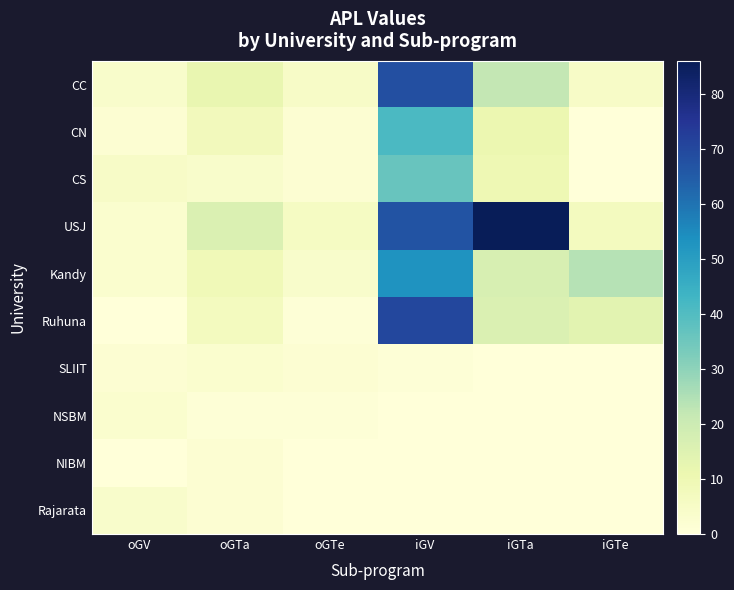

Count the number of data series in this chart.

10